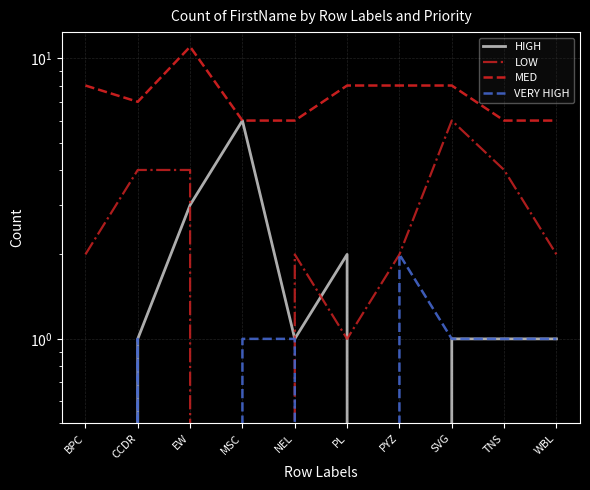

True or false: VERY HIGH and MED cross at least once.

False